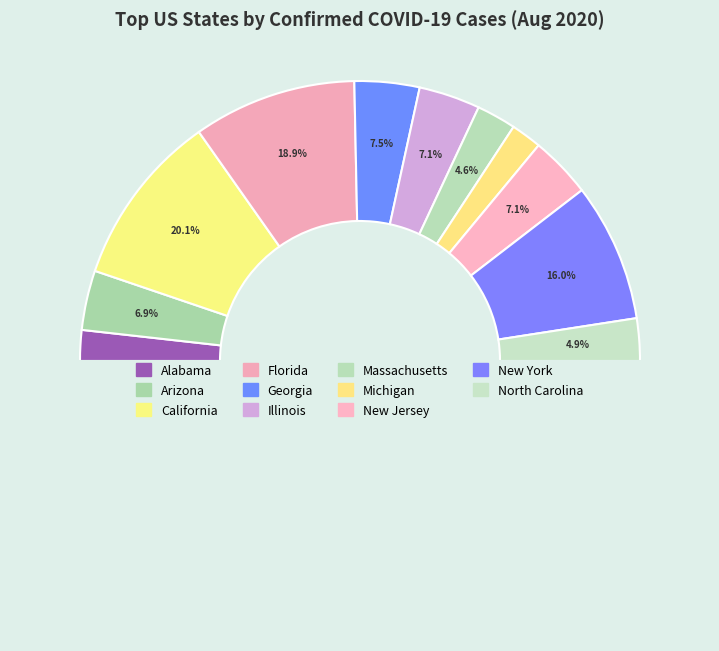

What is the largest slice in the pie chart?

California